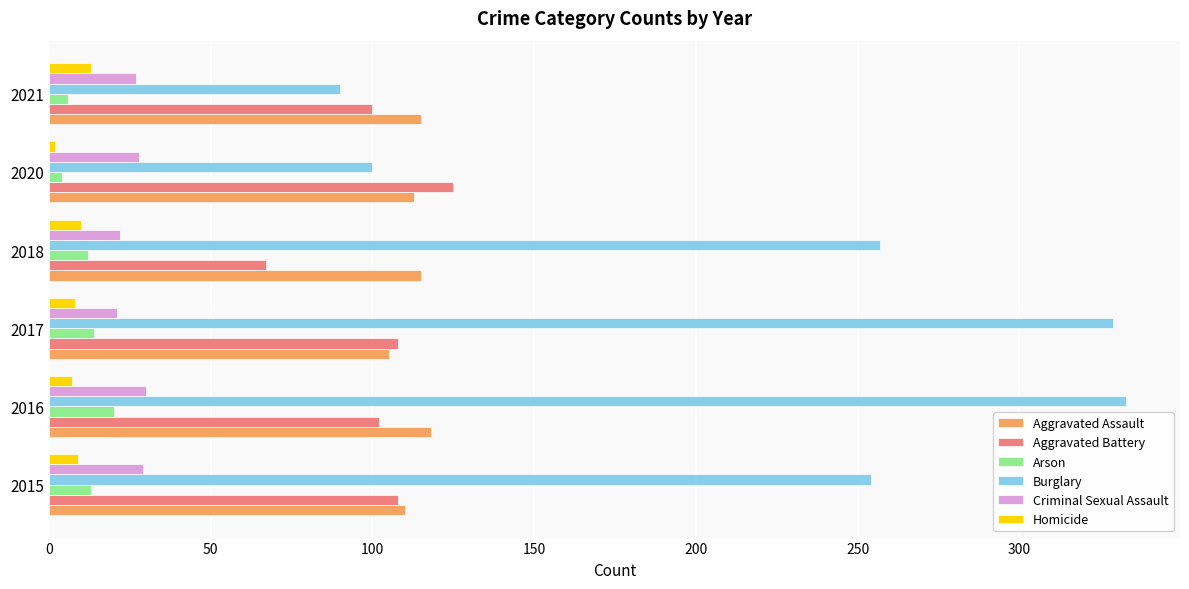

Which series has the widest spread of values?

Burglary